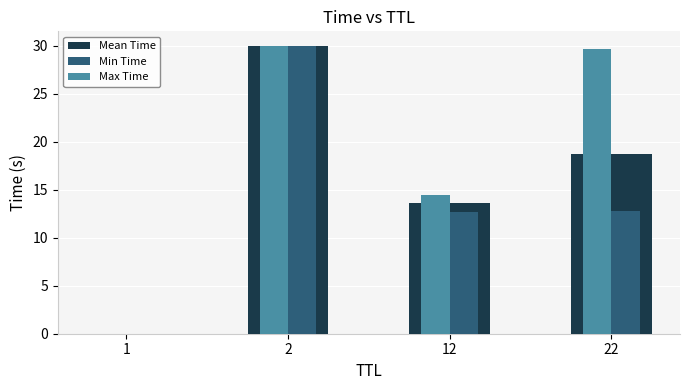

What is the difference between the Max Time values at 1 and 22?

29.7